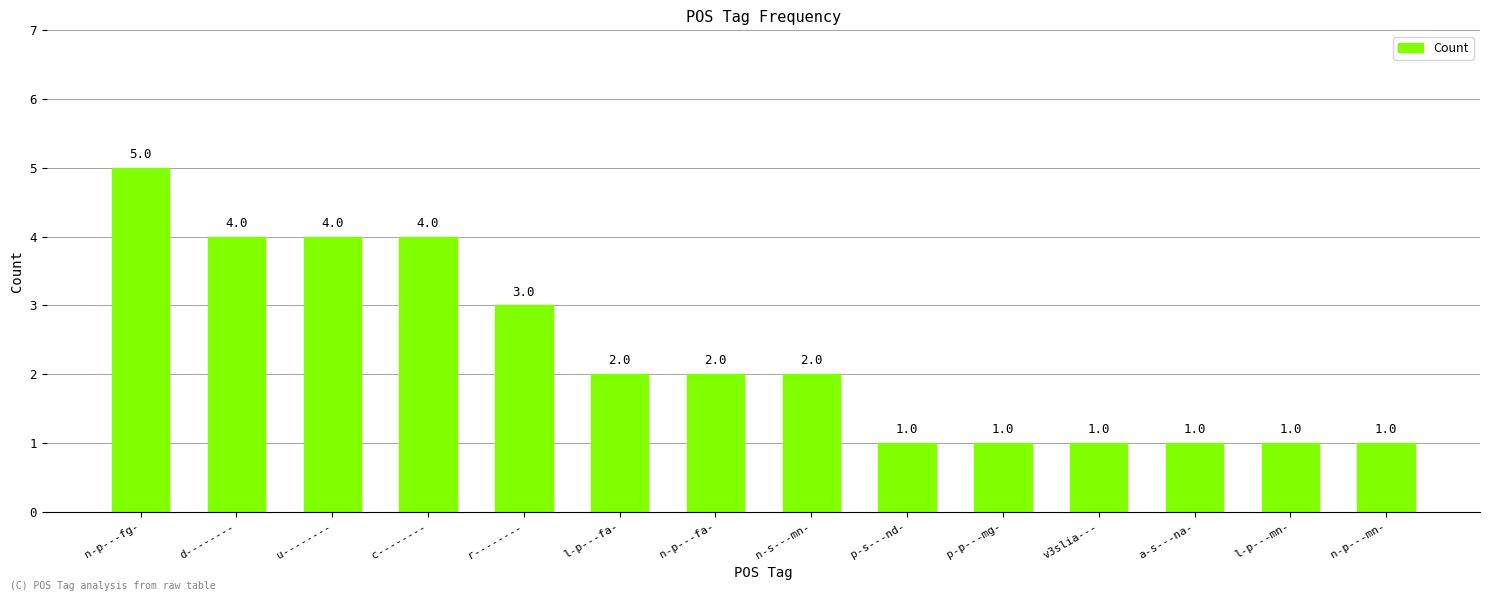

What is the greatest value displayed?

5